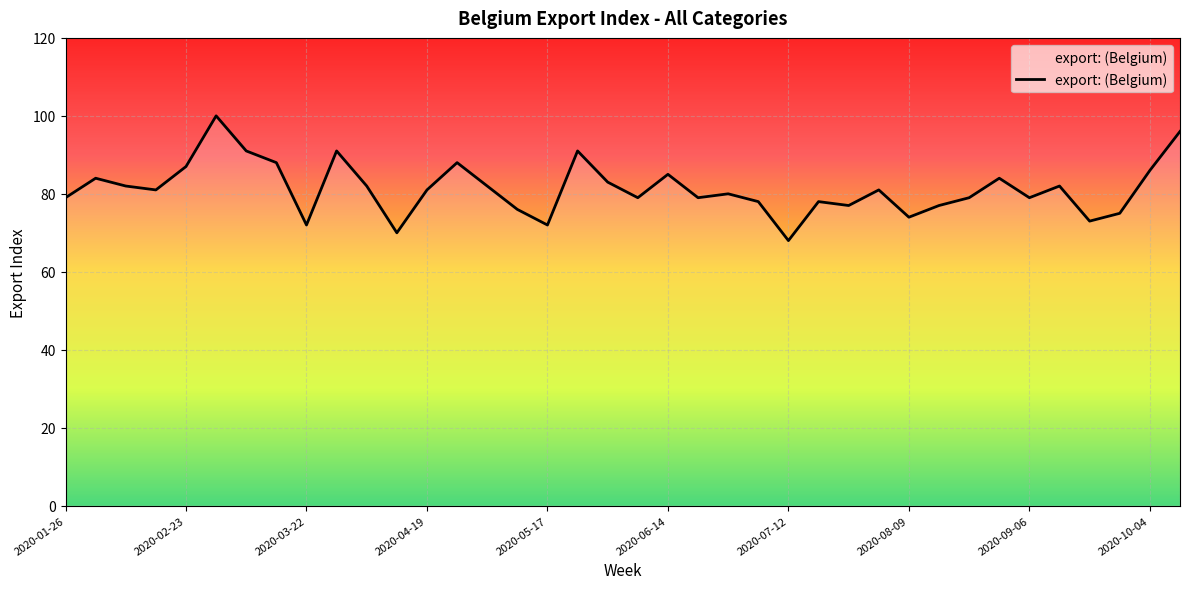

What is the smallest value displayed?

68